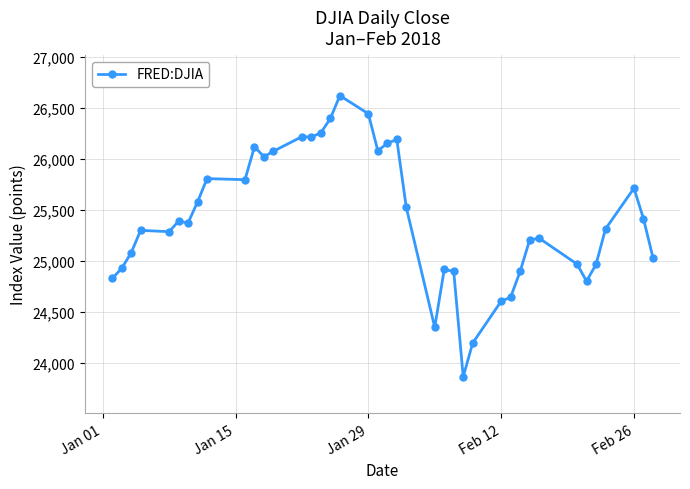

How many values exceed 25369?

20